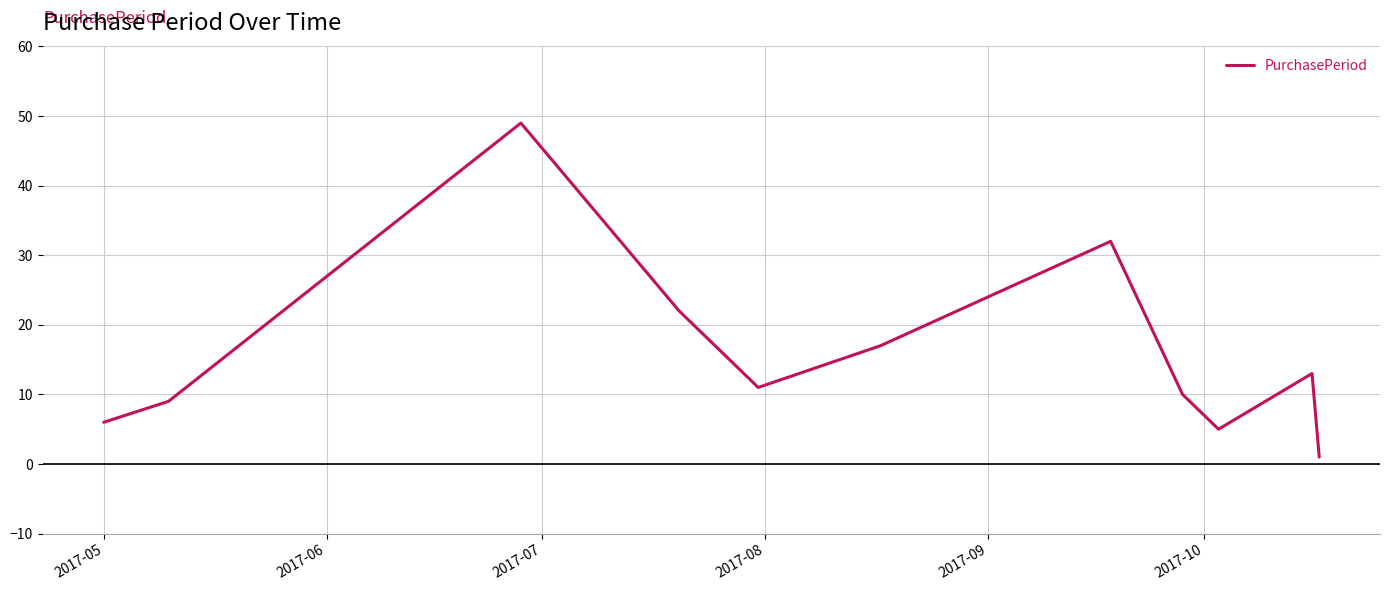

What is the greatest value displayed?

49